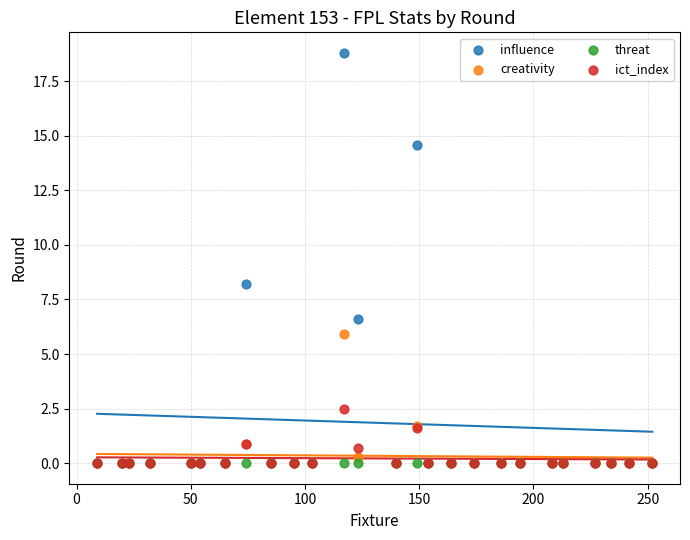

What are all the series names shown in the legend?

influence, creativity, threat, ict_index